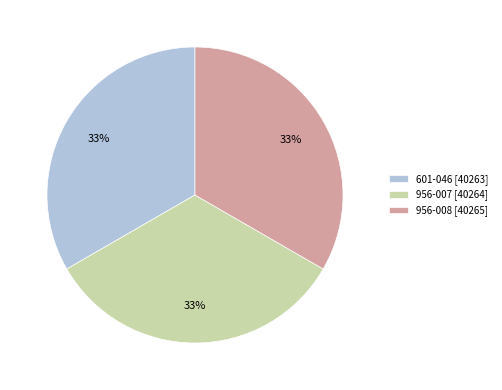

Approximately how many times larger is the value at 601-046 compared to 956-007?

1.0